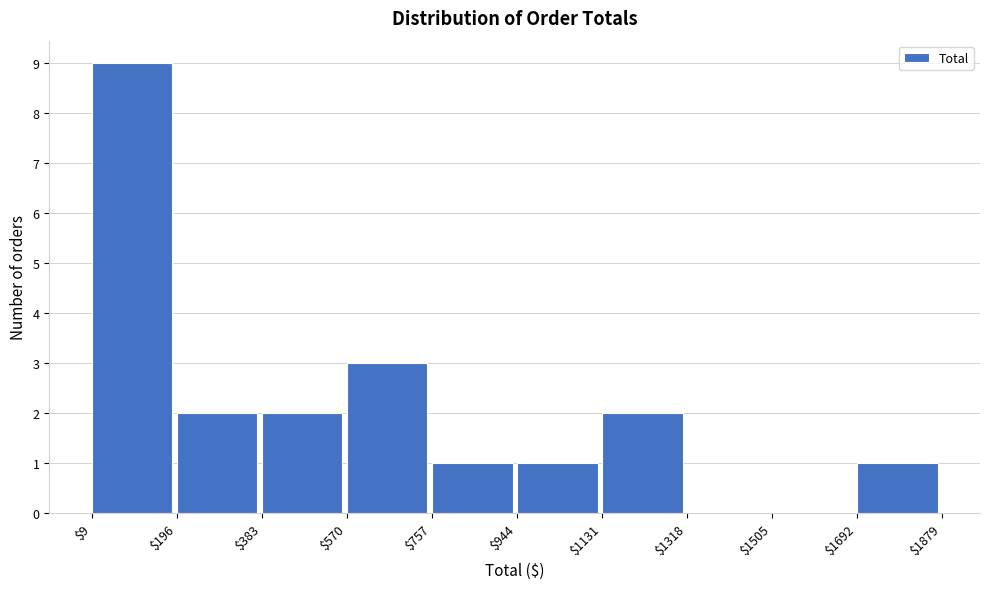

How tall is the bar that spans $383 to $570 on the x-axis? The values are not printed on the chart, so give them approximately, as read against the axis.

2